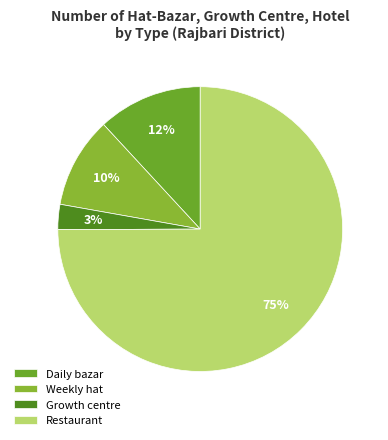

To the nearest percent, what is the difference between the largest and smallest slice percentages?

72%